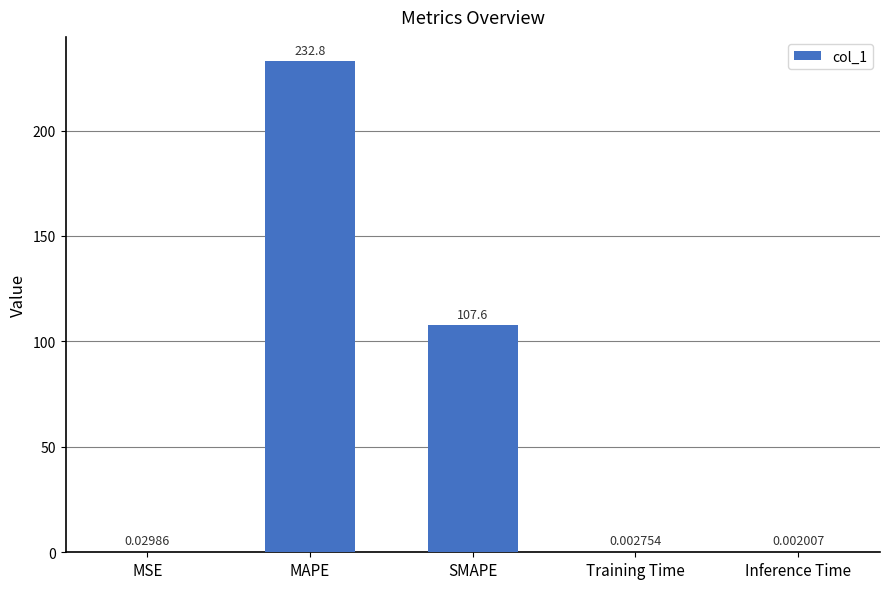

What is the sum of all values?

340.4